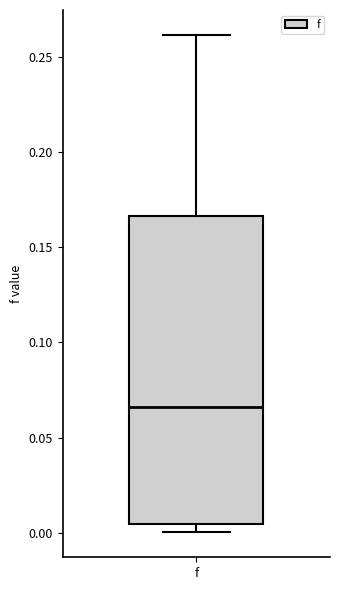

Where does the median line of the box for f sit on the y-axis? The values are not printed on the chart, so give them approximately, as read against the axis.

0.065